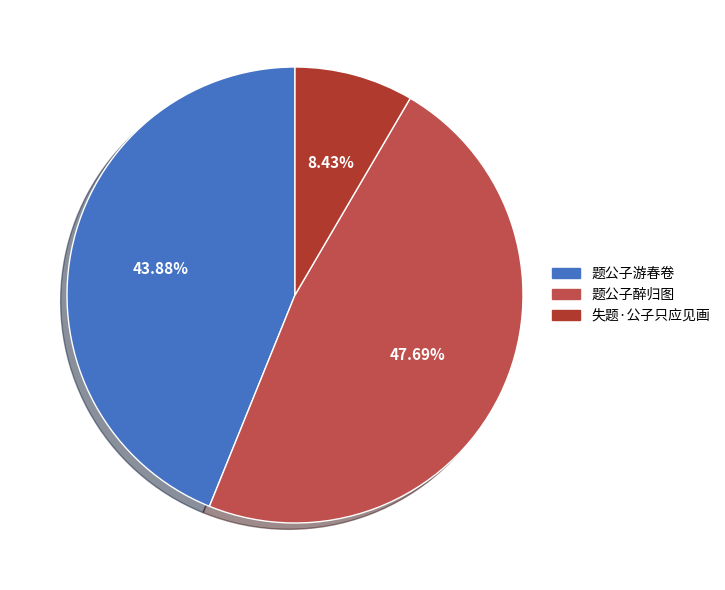

To the nearest percent, what is the average slice percentage?

33%